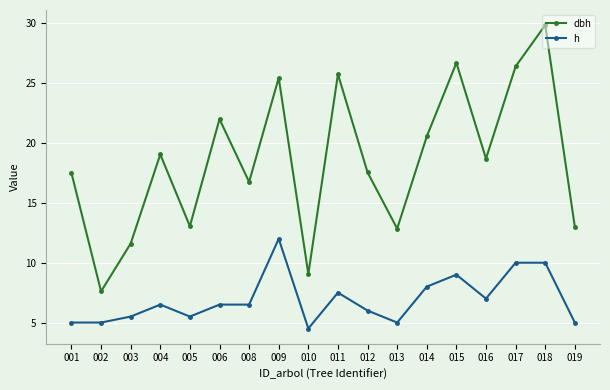

Which series changed the most between 004 and 017?

dbh